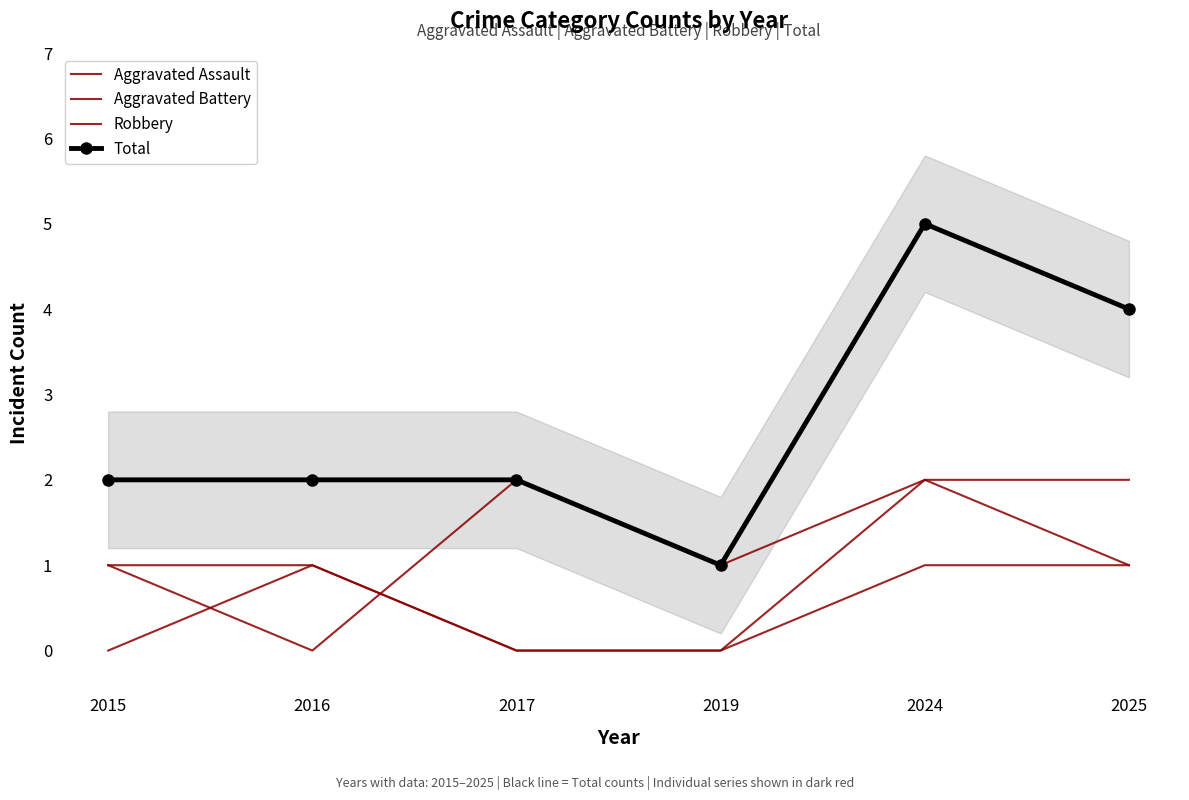

At how many categories does at least one series exceed 1?

5